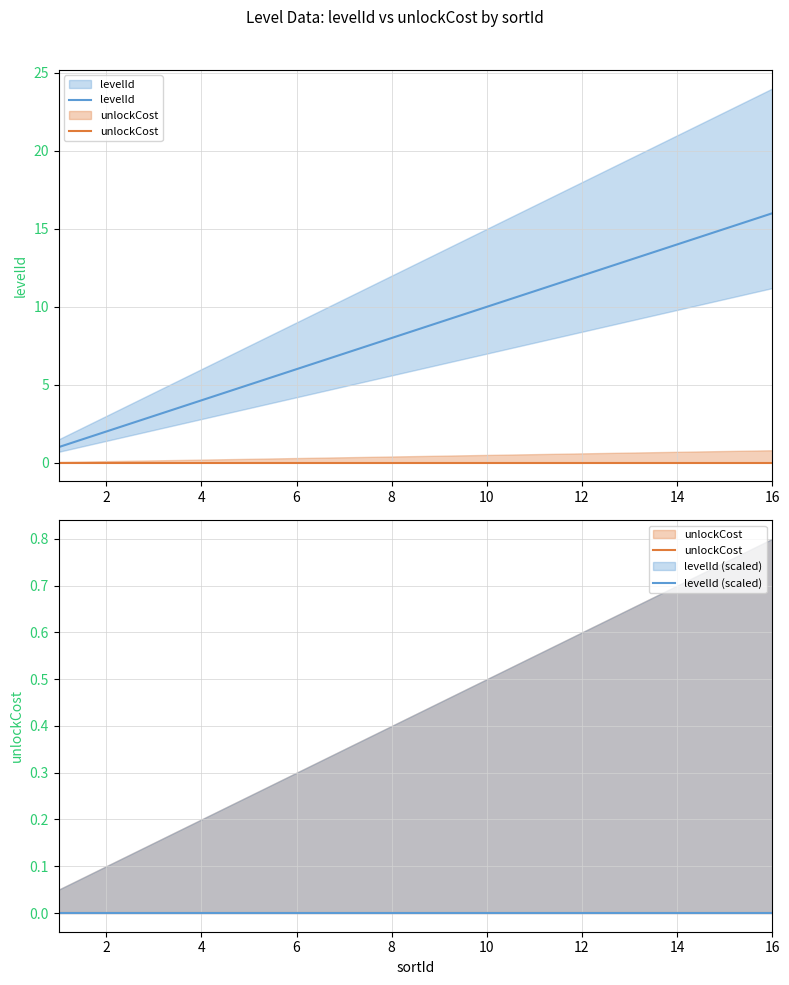

What are all the series names shown in the legend?

levelId, unlockCost, levelId (scaled)